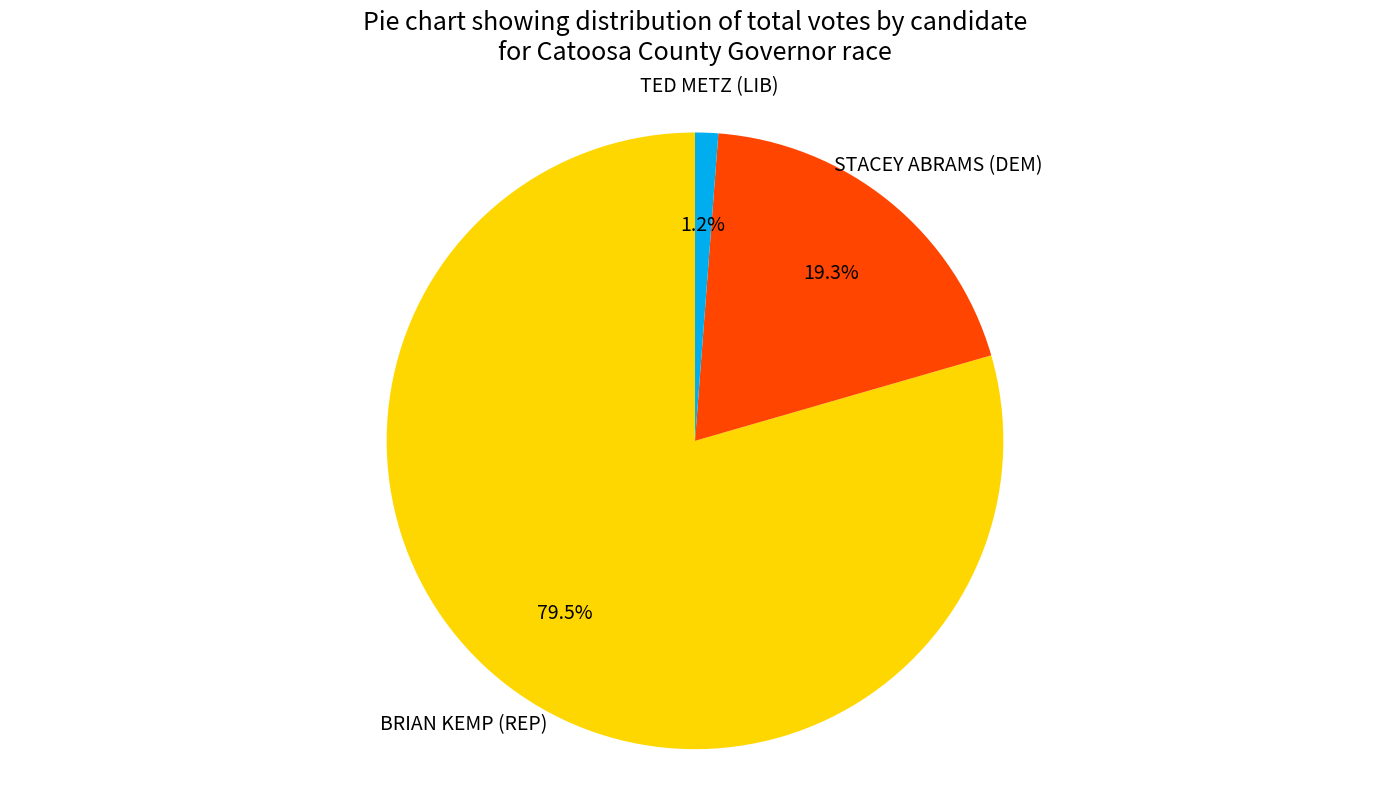

Which slice is the smallest?

TED METZ (LIB)